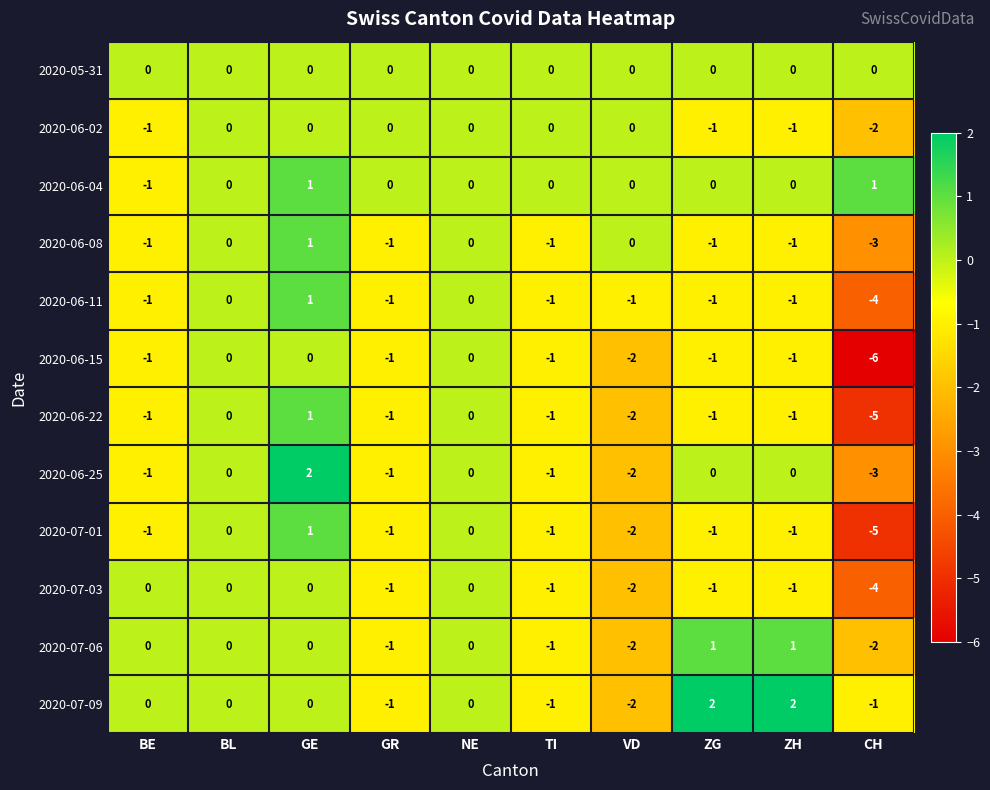

At which category does the chart reach its minimum across all series?

CH